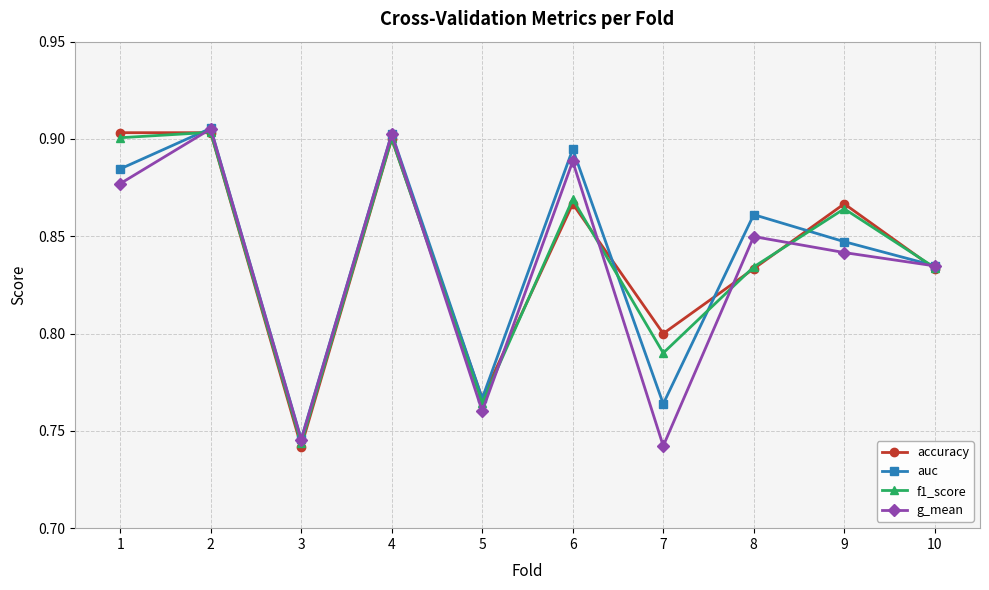

The g_mean series shows 0.8 at 9. True or false?

True